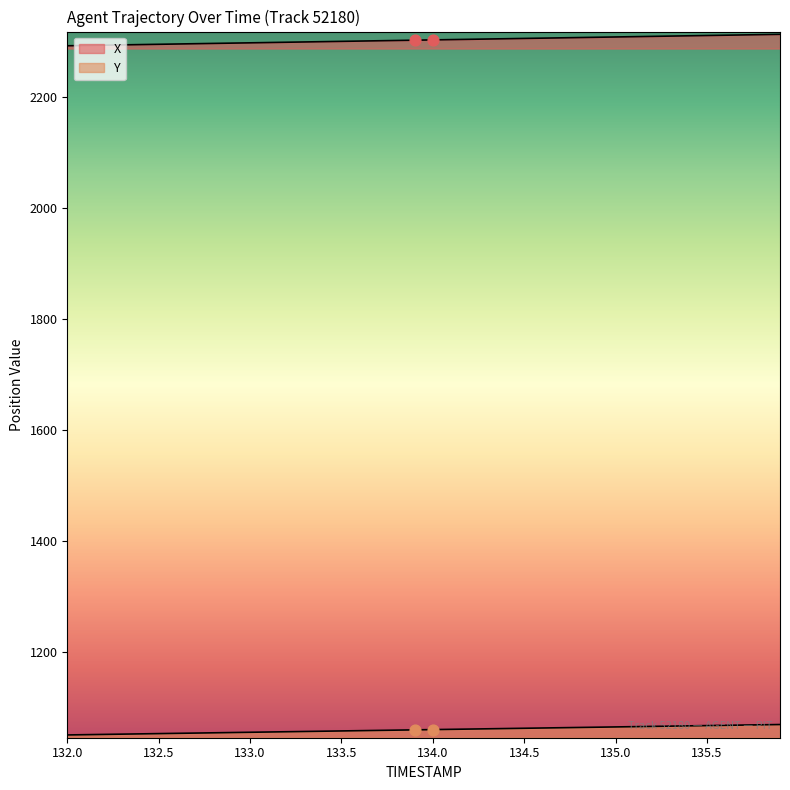

Which series reaches the minimum Y coordinate?

Y